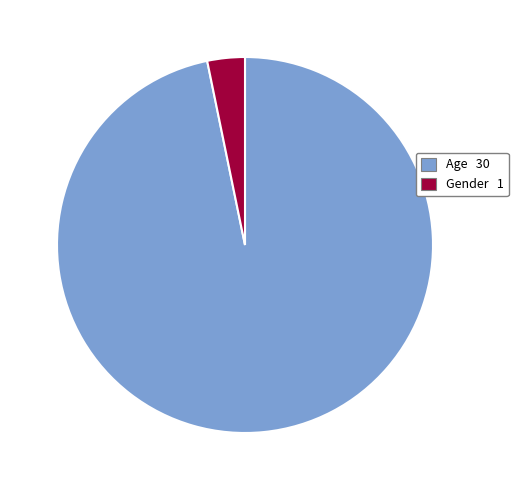

How many segments does this pie chart have?

2